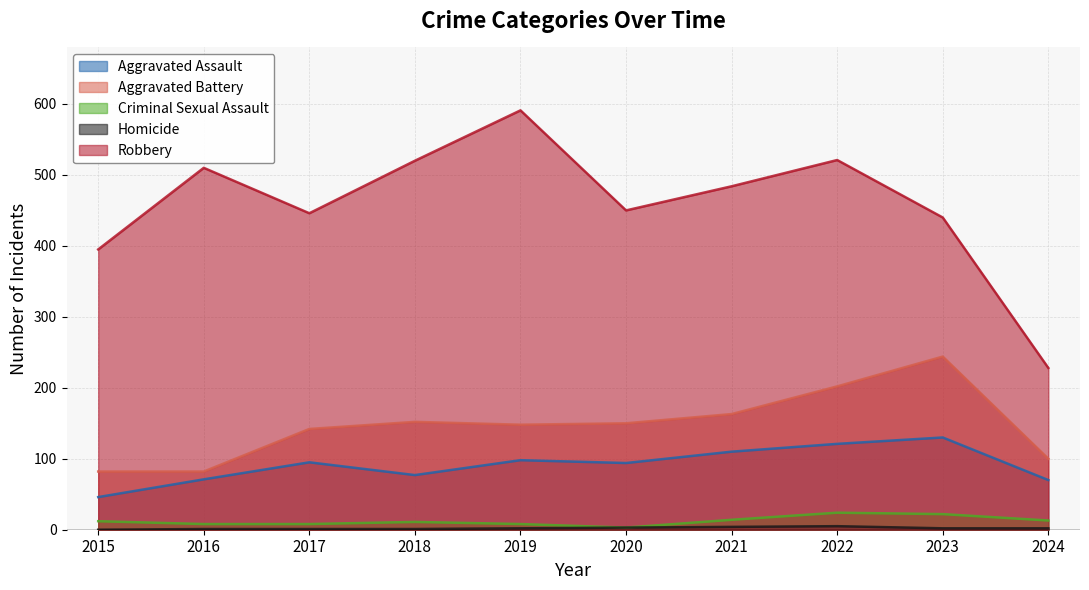

What is the average value of the Criminal Sexual Assault series?

12